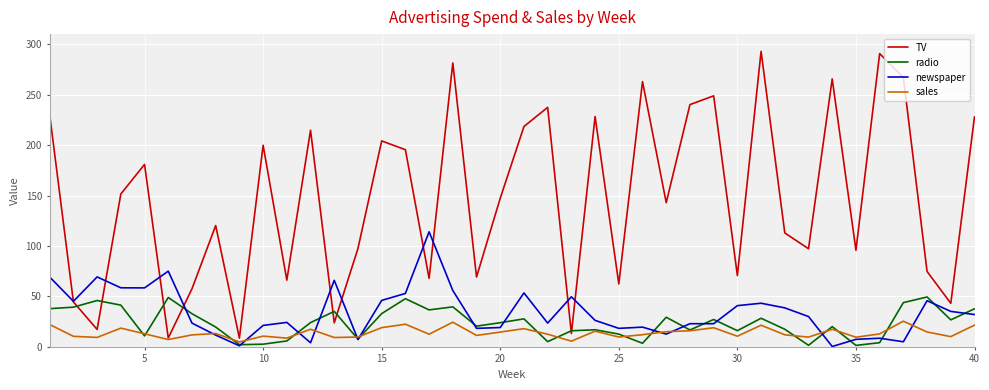

What is the maximum value shown in the chart?

292.9